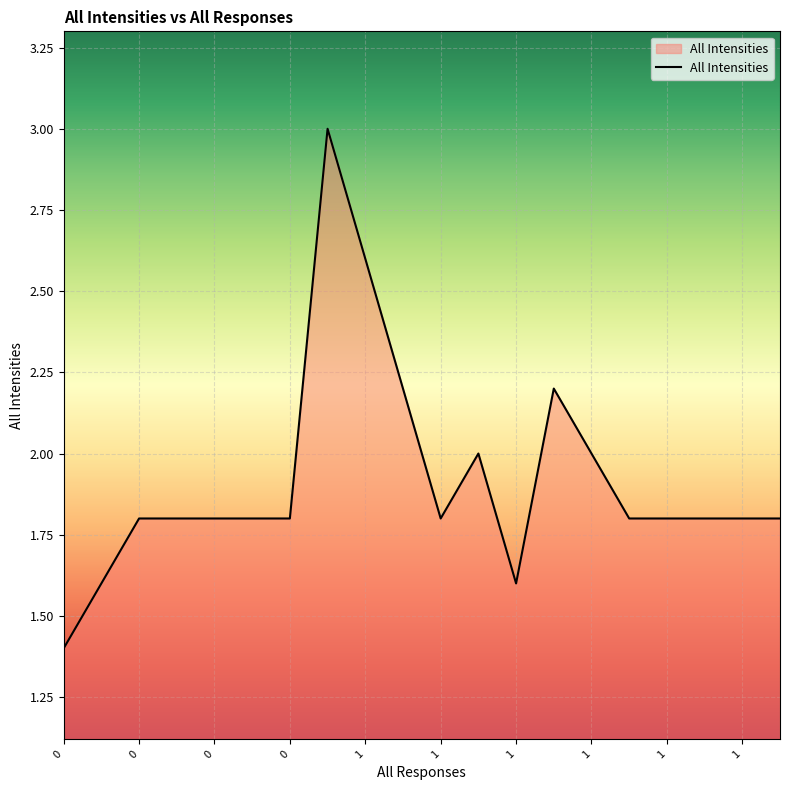

What is the difference between the maximum and minimum values?

1.6